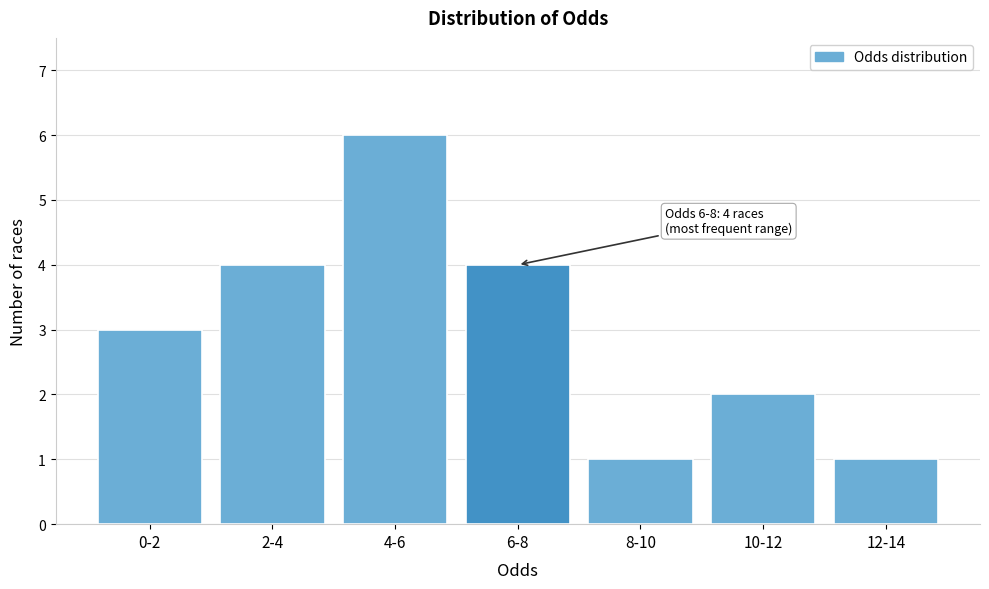

Reading left to right, extract all data points from this chart.

3	4	6	4	1	2	1